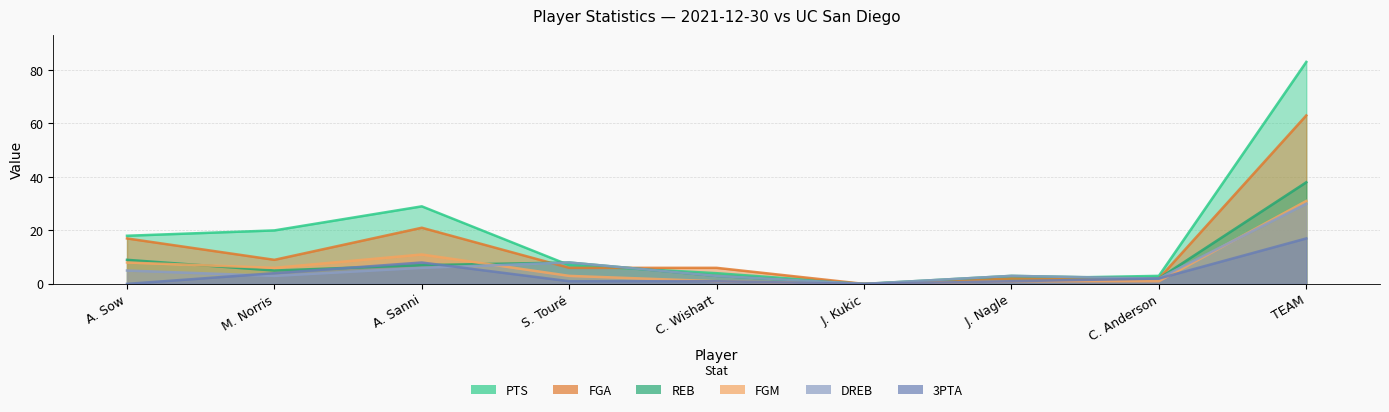

How many interior local valleys does the REB series have?

3